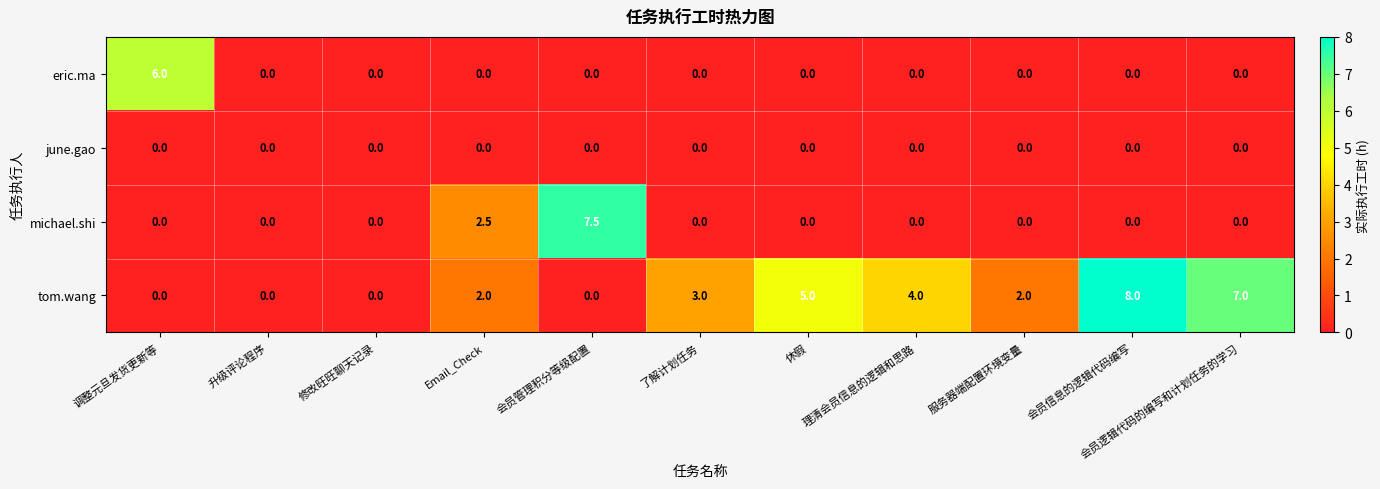

What is the greatest value displayed?

8.0